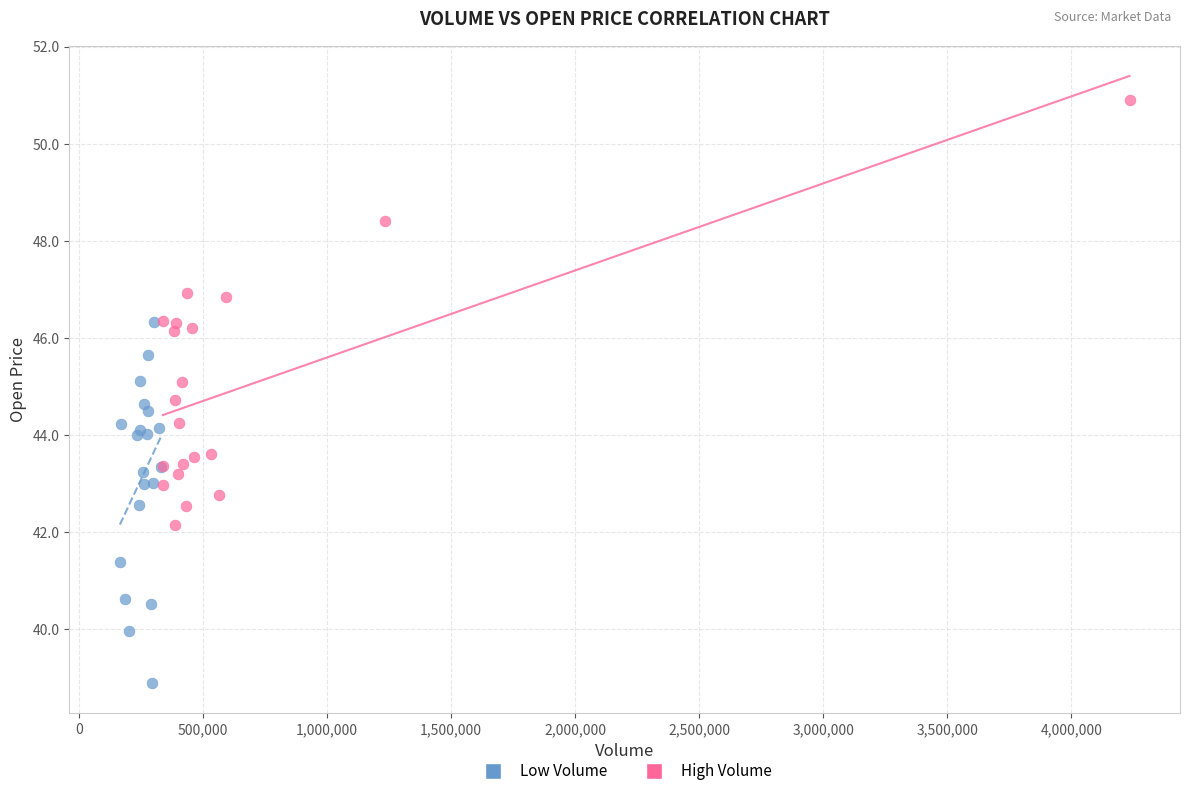

Which series has the widest spread of Y values?

High Volume